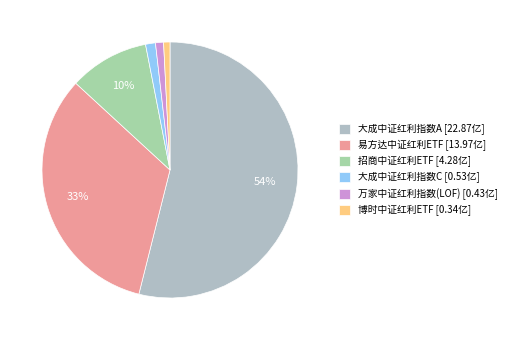

Is there a majority slice in this chart?

Yes